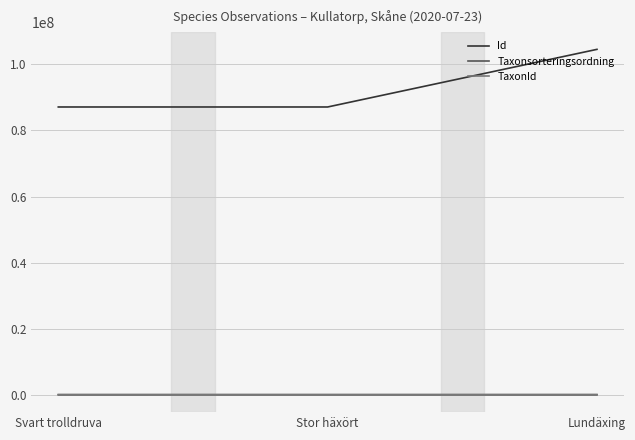

Which series changed the most between Svart trolldruva and Lundäxing?

Id